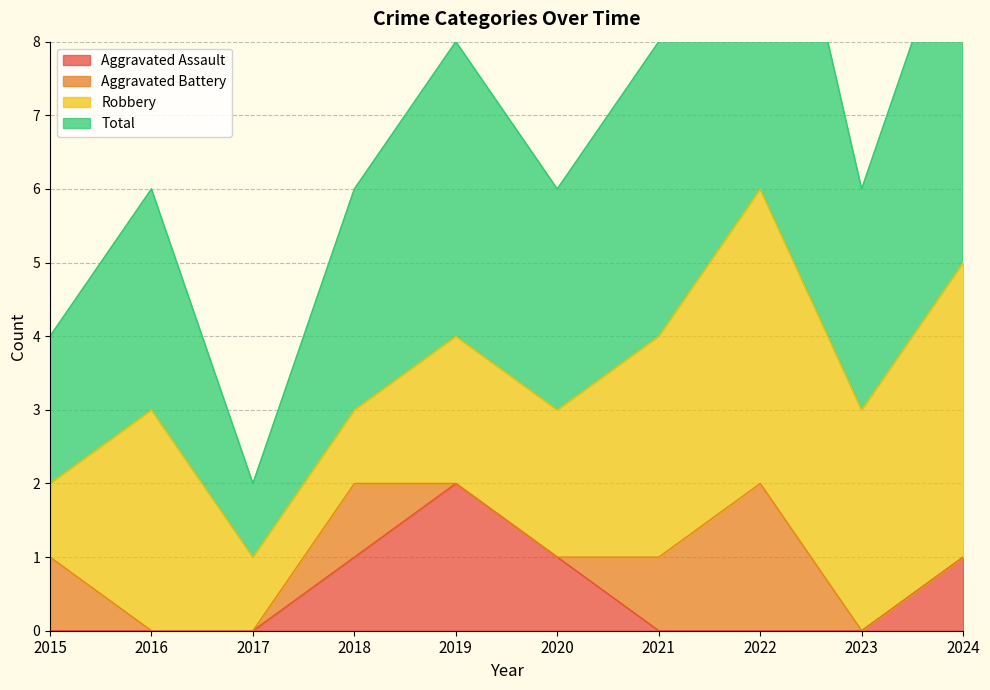

Rank the categories by Total value from lowest to highest.

2017, 2015, 2016, 2018, 2020, 2023, 2019, 2021, 2024, 2022